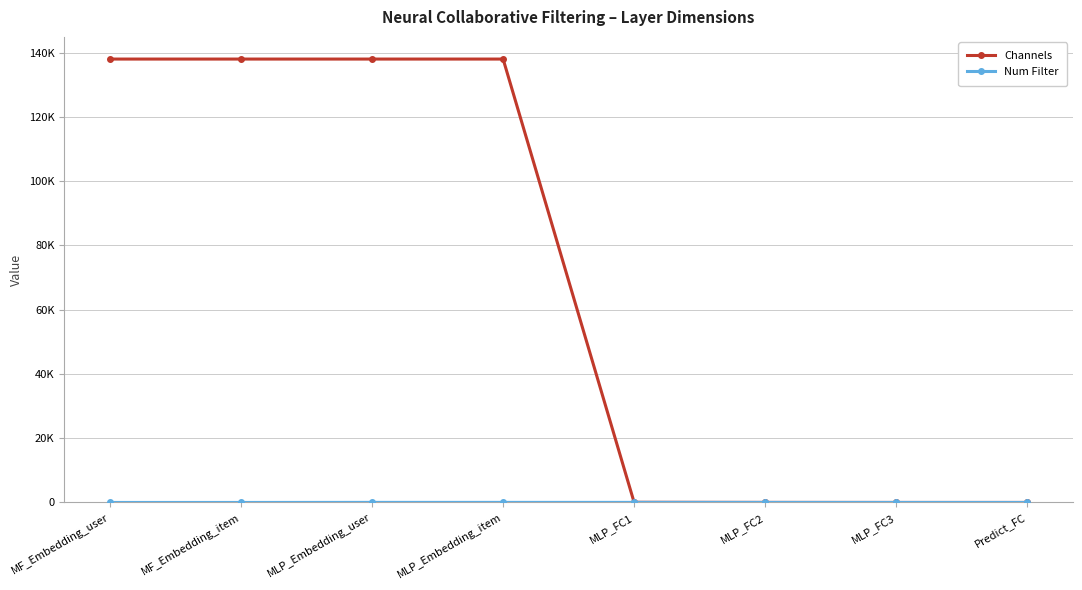

What is the value of the Num Filter point at the 5th from the left?

32